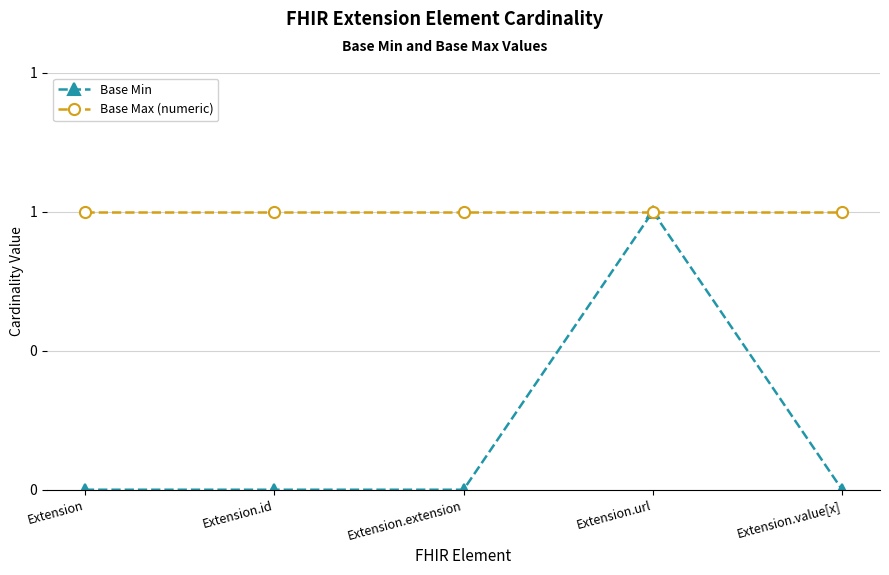

Reading right to left, what are all the values shown in this chart?

Base Min: Extension.value[x]=0	Extension.url=1	Extension.extension=0	Extension.id=0	Extension=0
Base Max (numeric): Extension.value[x]=1	Extension.url=1	Extension.extension=1	Extension.id=1	Extension=1